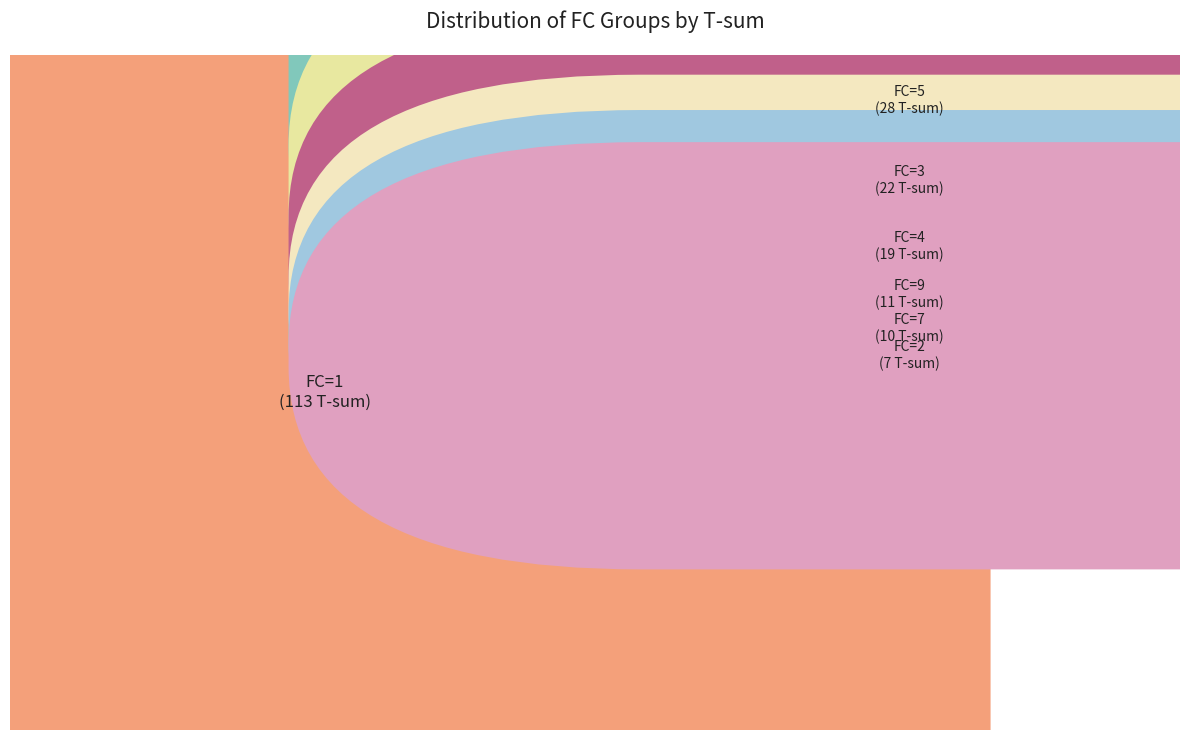

Do 1 and 5 together represent more than half of the pie?

Yes